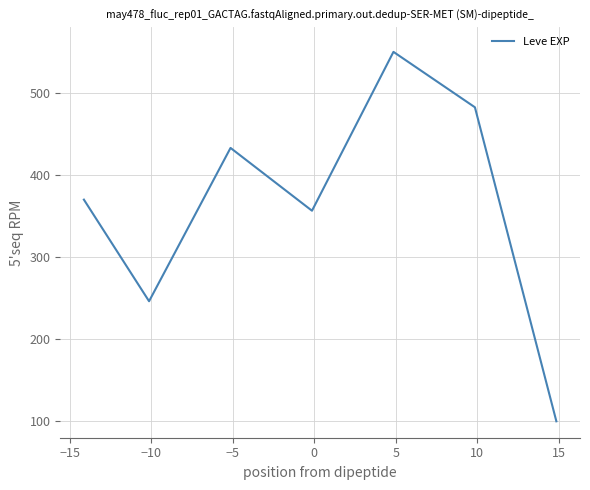

True or false: there are more than 0 points higher than both neighbors.

True